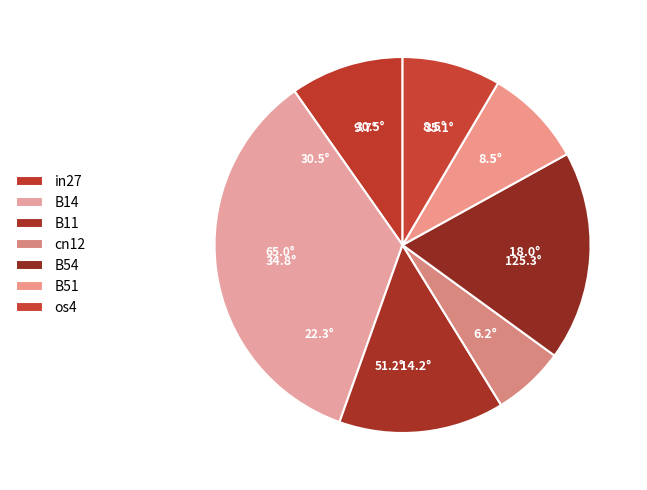

To the nearest percent, what is the difference between the largest and smallest slice percentages?

29%